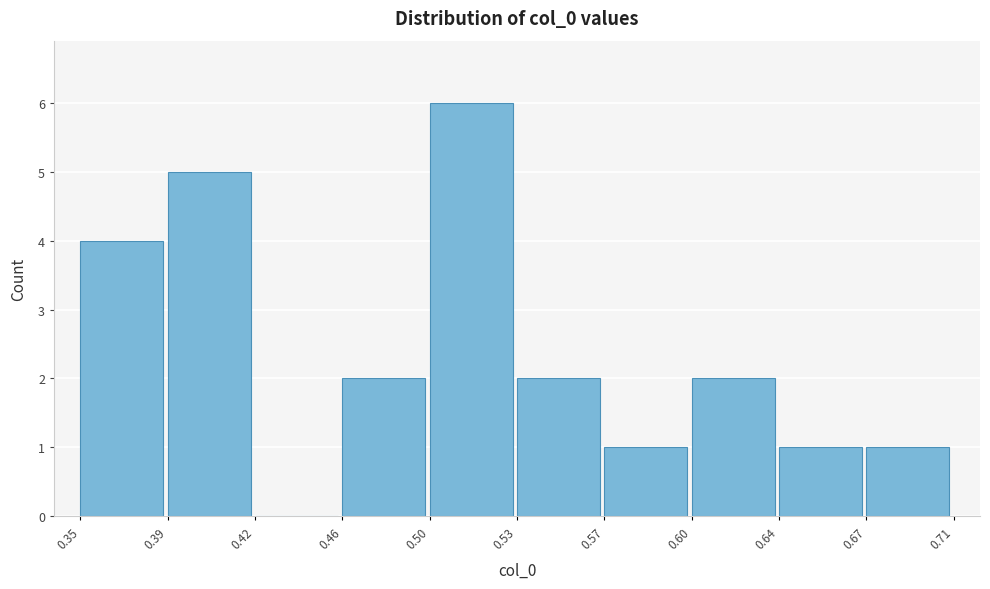

Reading left to right, what are all the values shown in this chart?

0.35=4	0.39=5	0.42=0	0.46=2	0.50=6	0.53=2	0.57=1	0.60=2	0.64=1	0.67=1